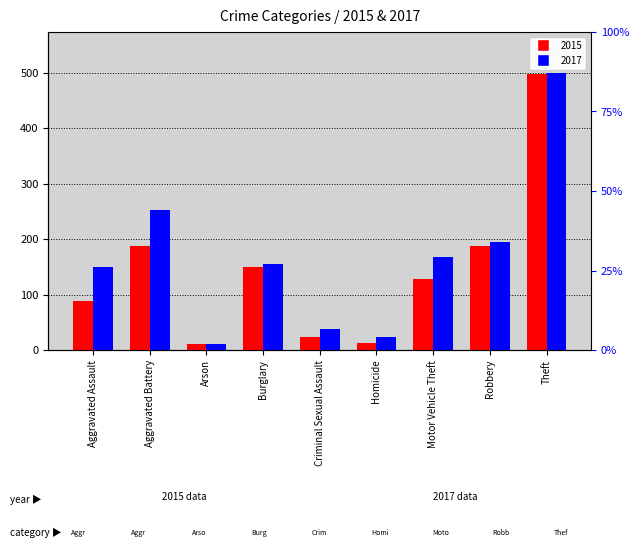

The 2015 series shows 11 at Arson. True or false?

True